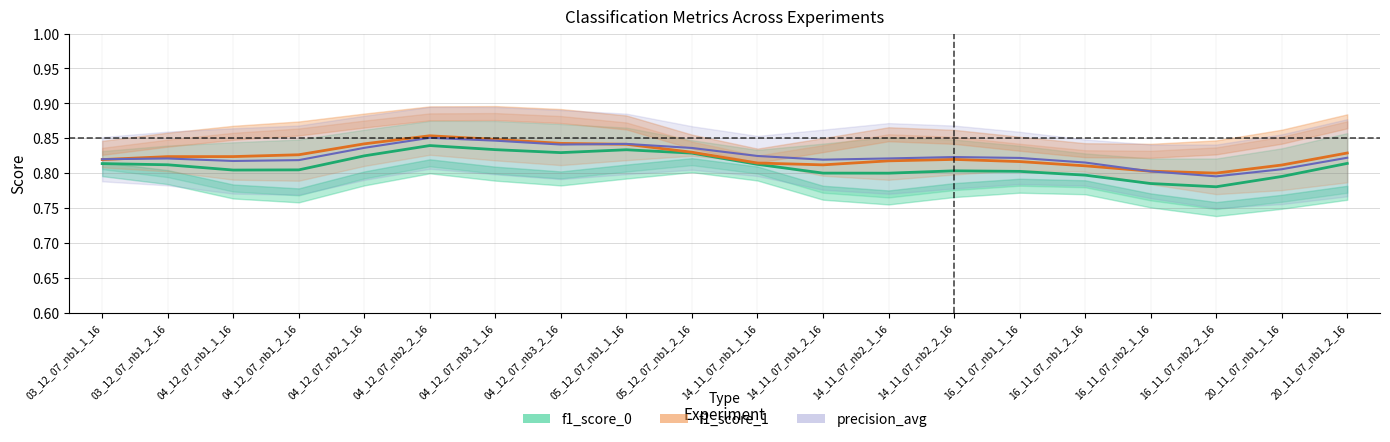

What is the value of the f1_score_1 point at the 19th from the left?

0.8